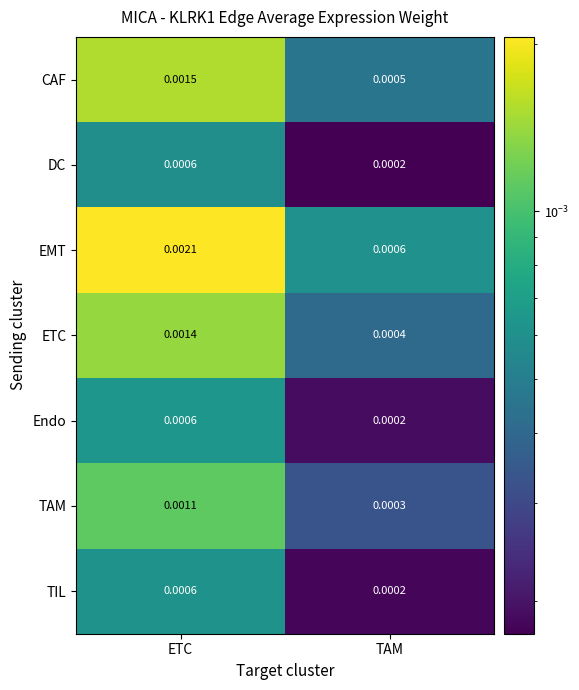

Which series has the largest range (max minus min)?

EMT